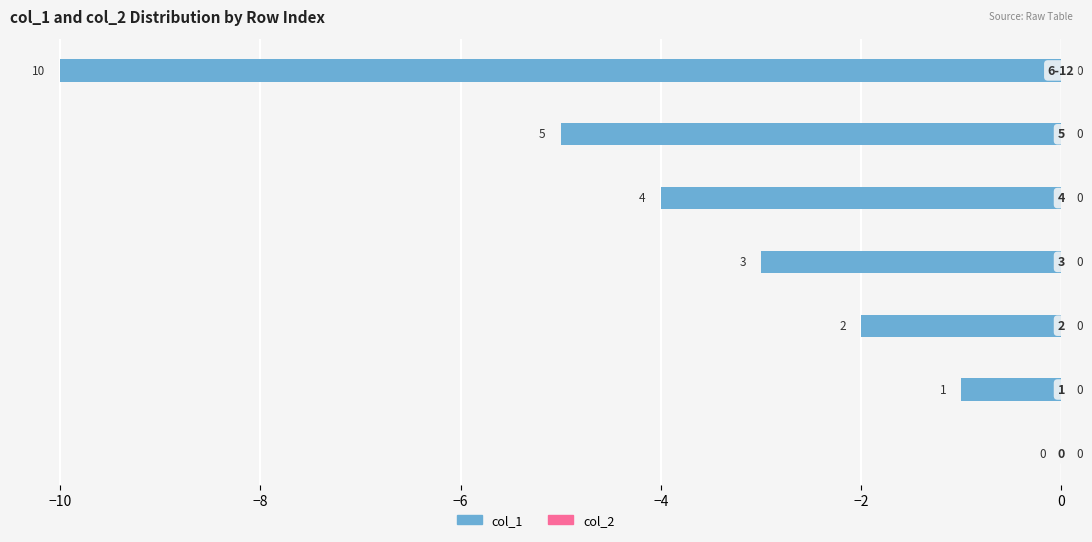

Are the bars horizontal?

Yes